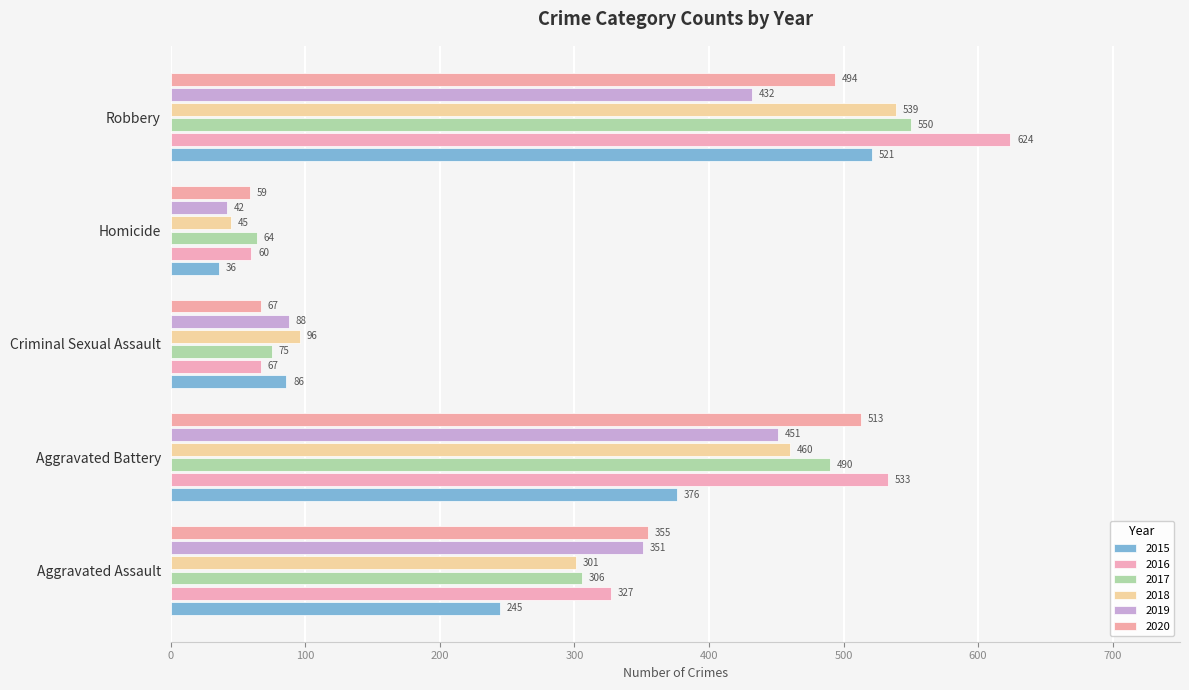

How many data points does each series have?

5